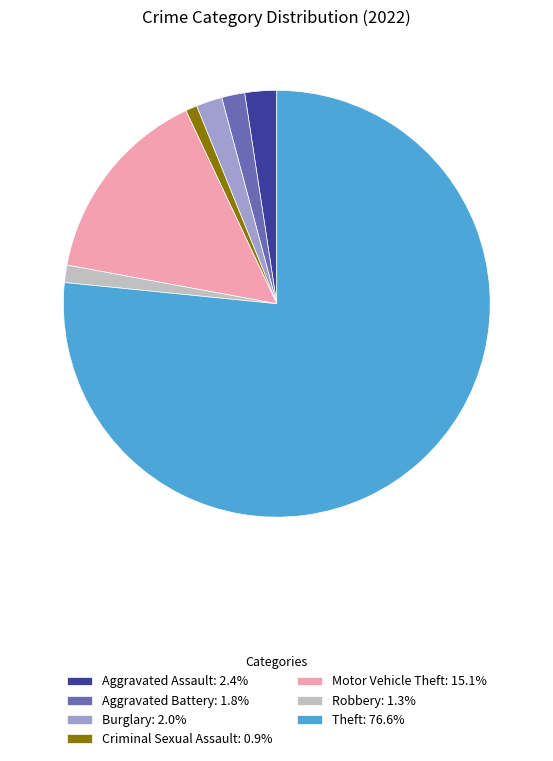

Combined, do Aggravated Assault and Criminal Sexual Assault account for over 50%?

No